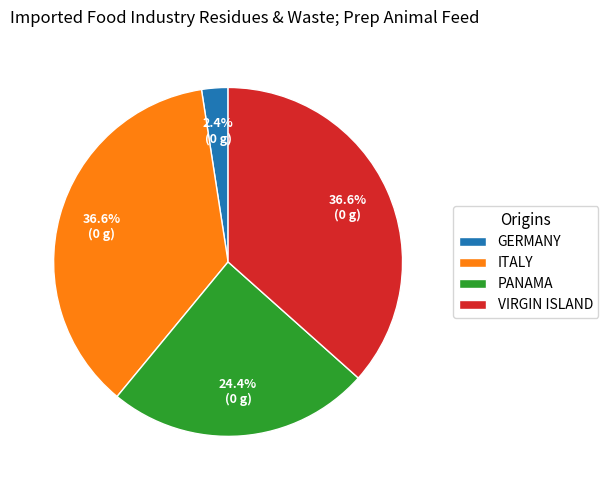

What percentage is NOT represented by ITALY?

63.4%